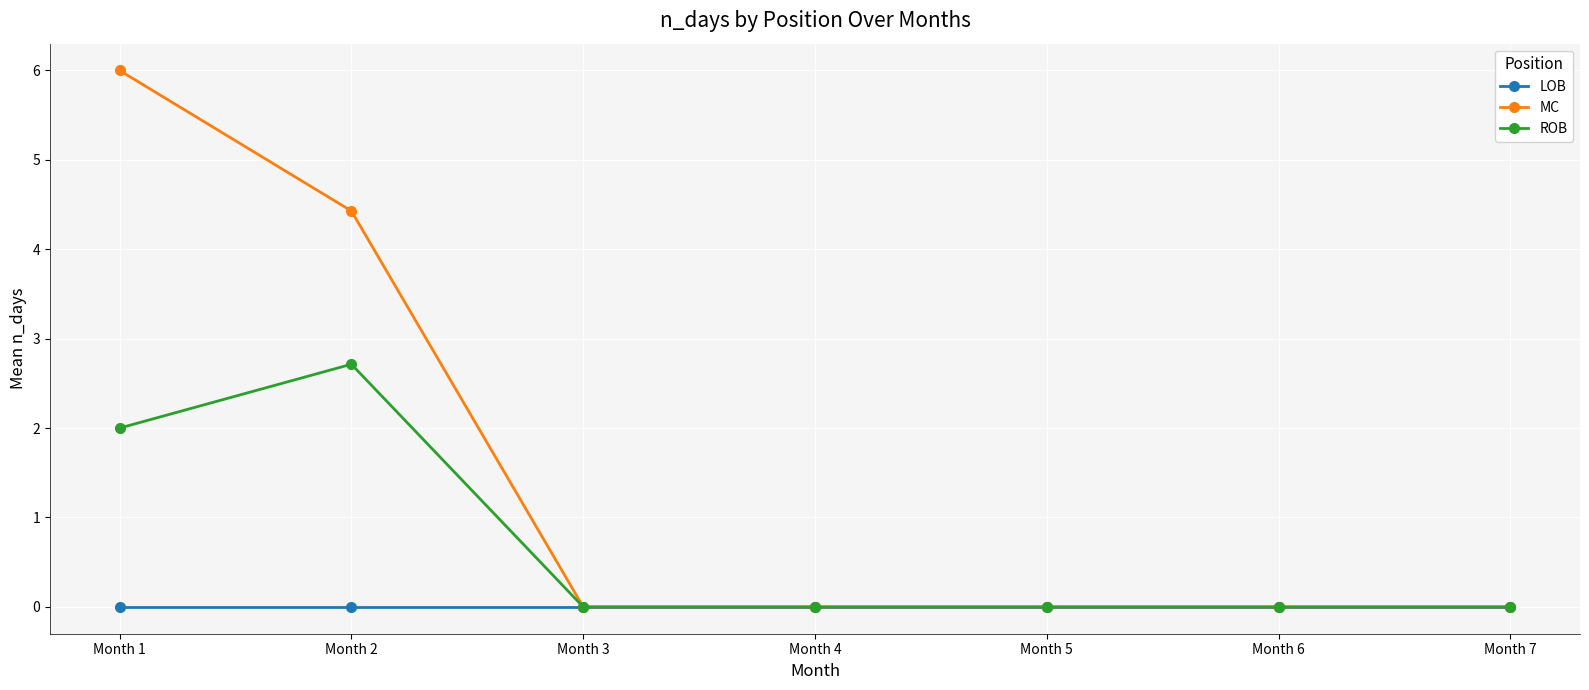

Where is the first local maximum for ROB?

Month 2